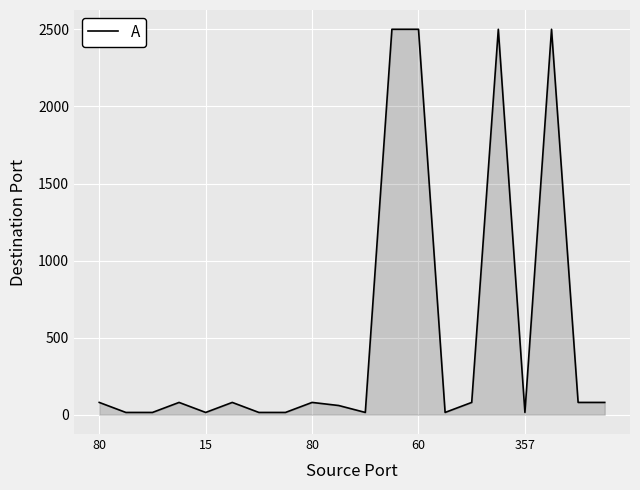

What is the difference between the maximum and minimum values?

2486